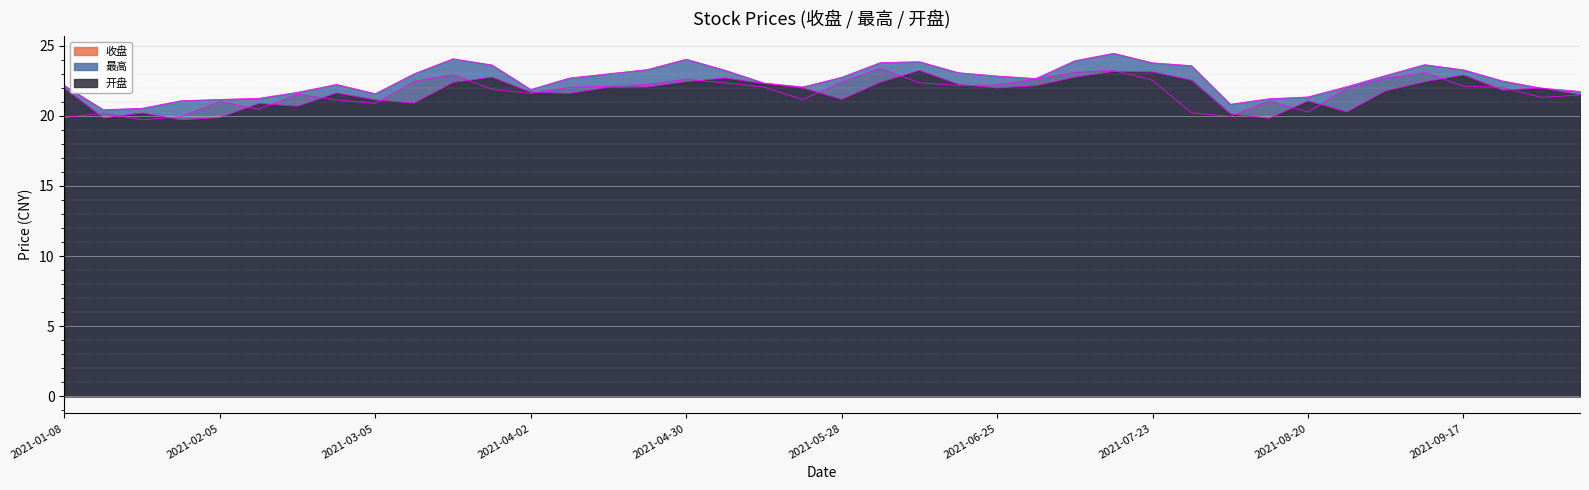

At which label does 开盘 reach its minimum?

2021-01-29